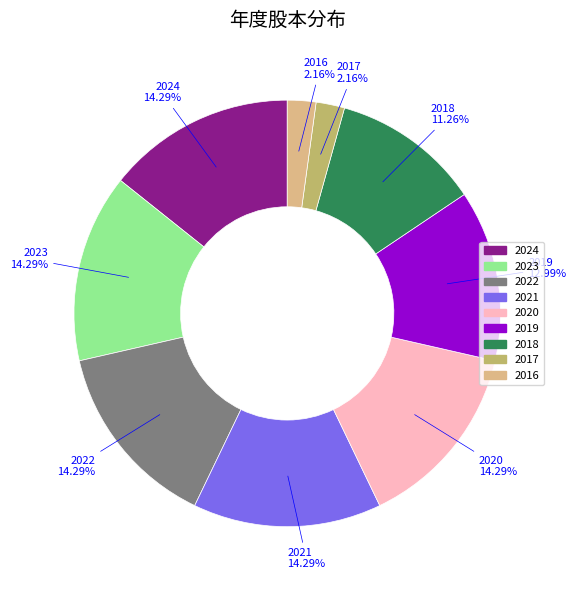

Between 2017 and 2022, which is larger?

2022